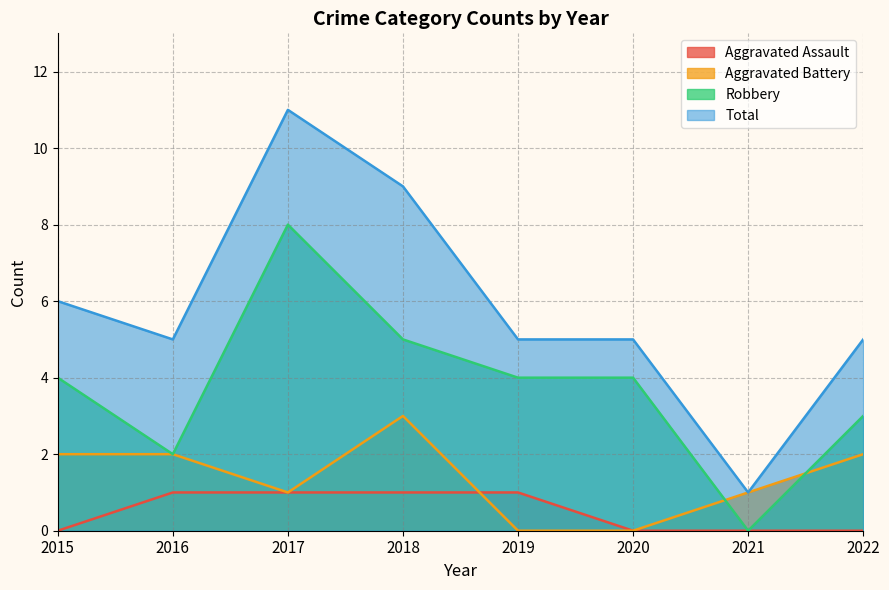

True or false: Total and Aggravated Battery intersect in this chart.

False